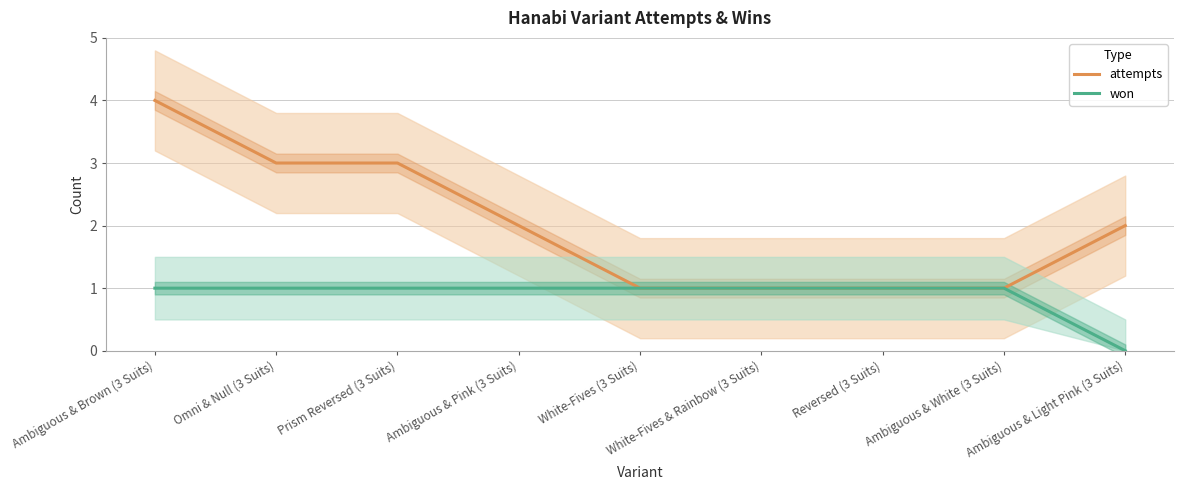

What is the average value of the attempts series?

2